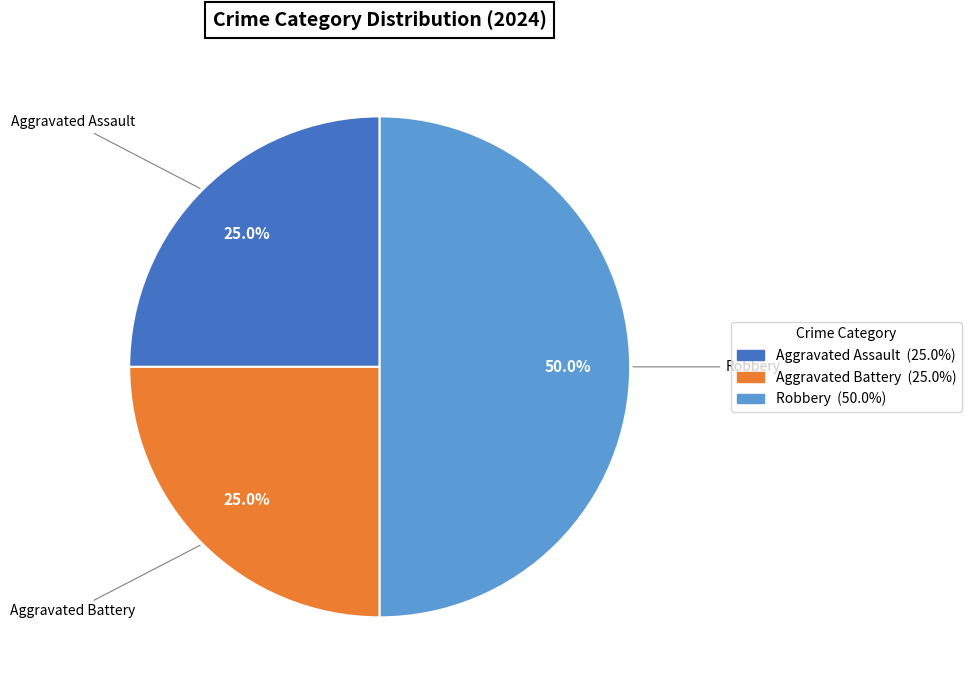

Does Aggravated Battery represent more than half of the total?

No